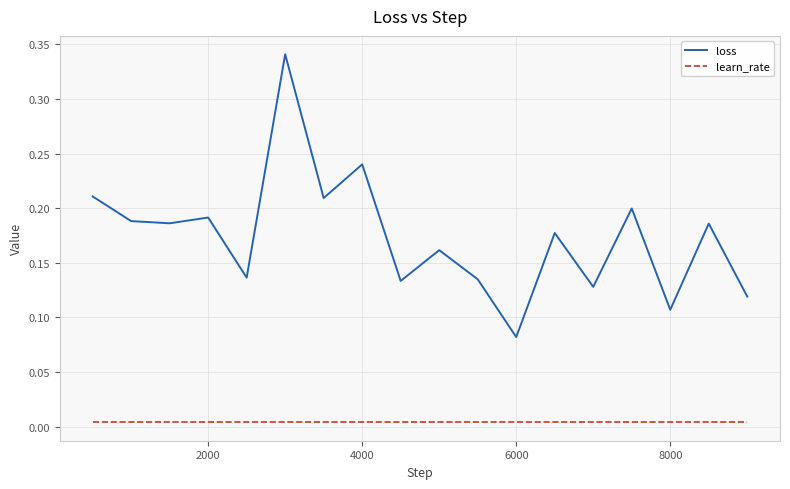

Which series has the widest spread of values?

loss